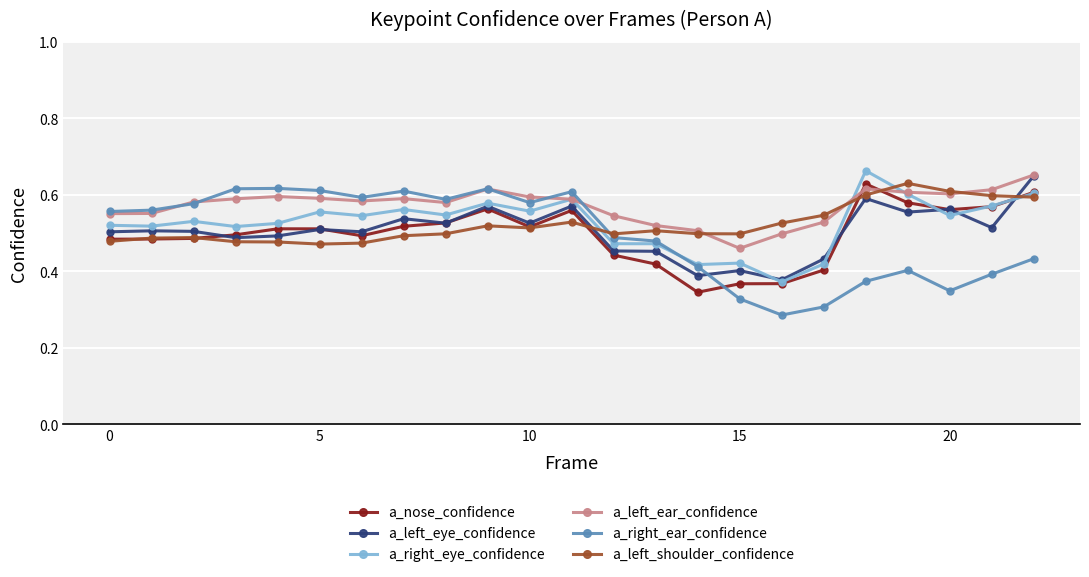

In a_right_eye_confidence, how many points are higher than both neighbors (excluding endpoints)?

8